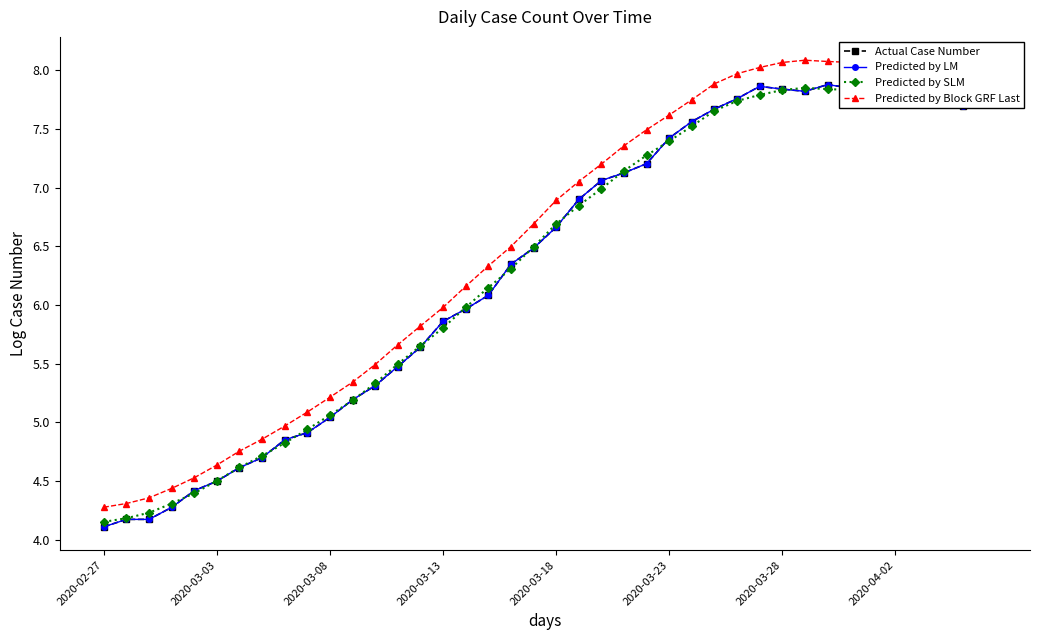

Is this an area chart (filled region under the line)?

No